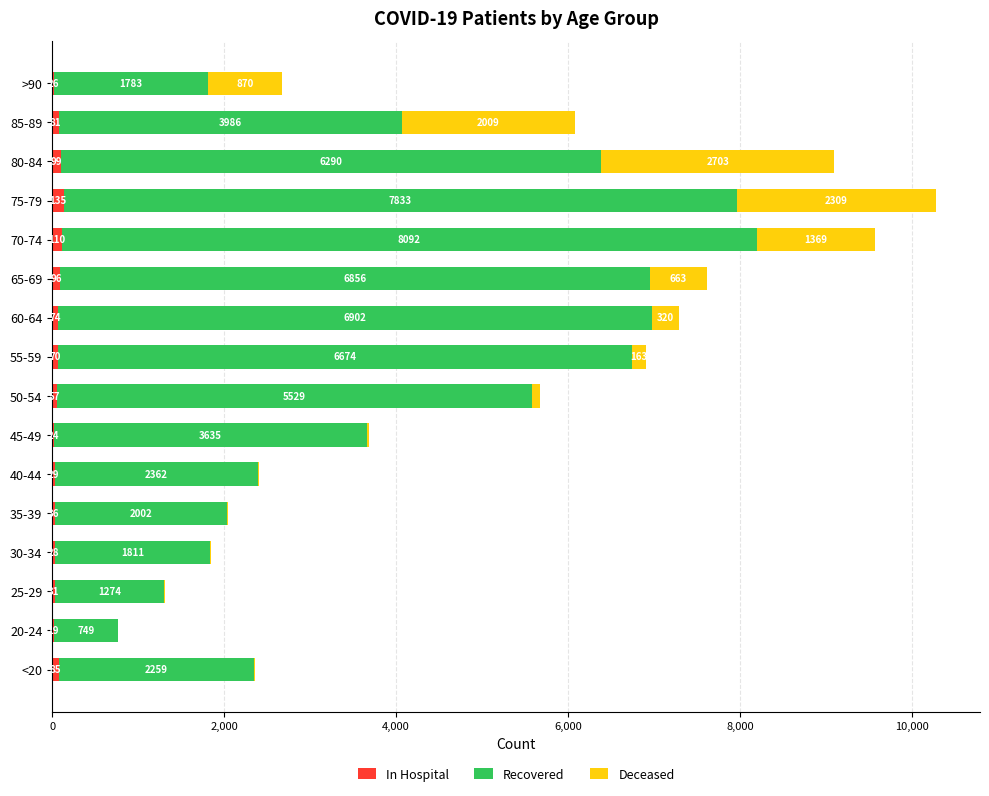

True or false: In Hospital has a value of 99 at 80-84.

True